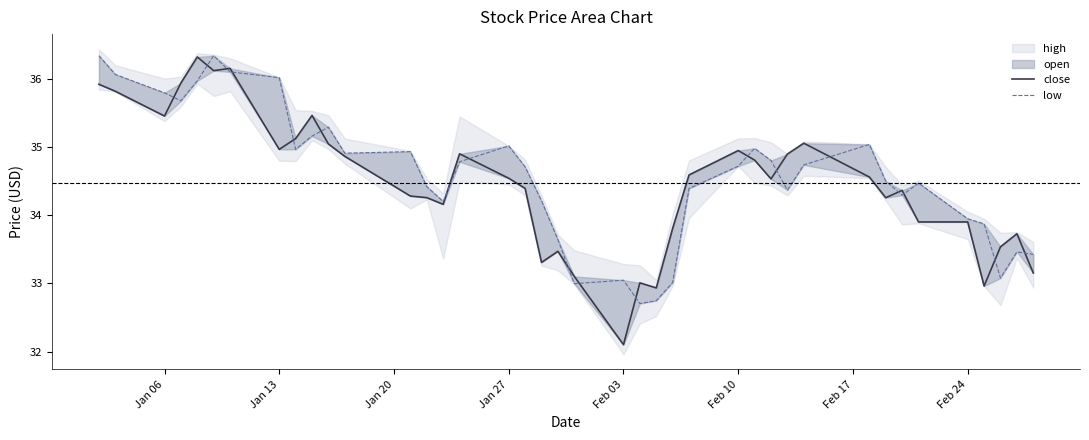

True or false: close has more than 2 points higher than both neighbors.

True